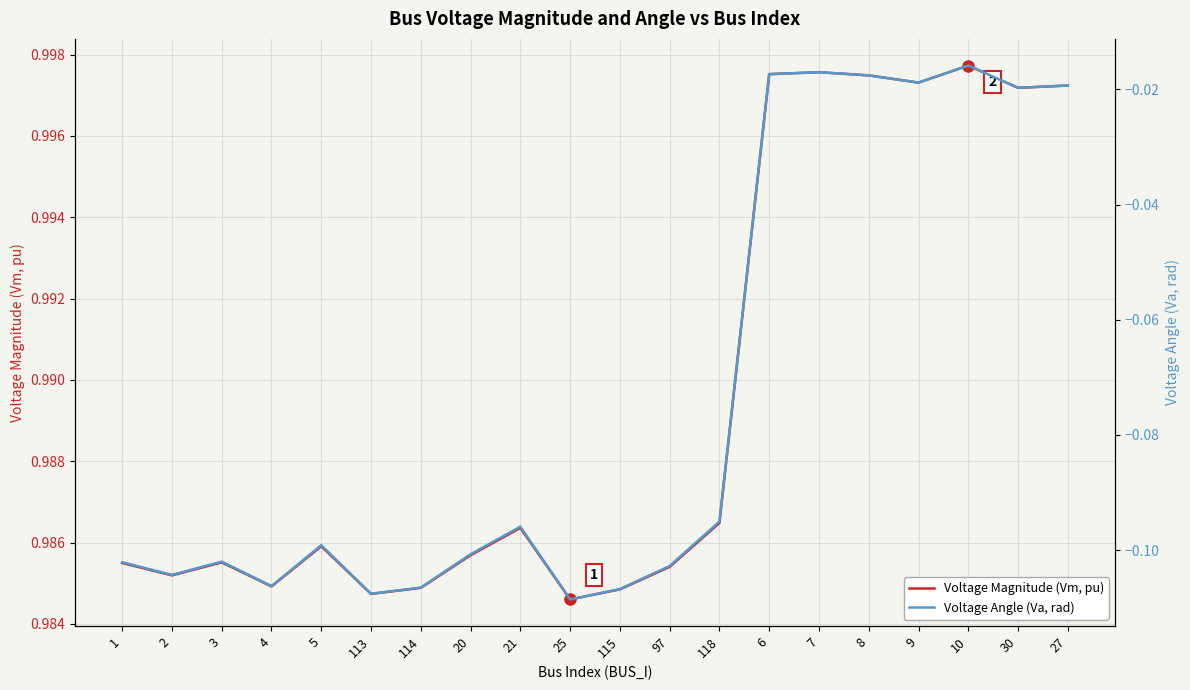

What value does the Voltage Magnitude (Vm, pu) series have at 115?

1.0